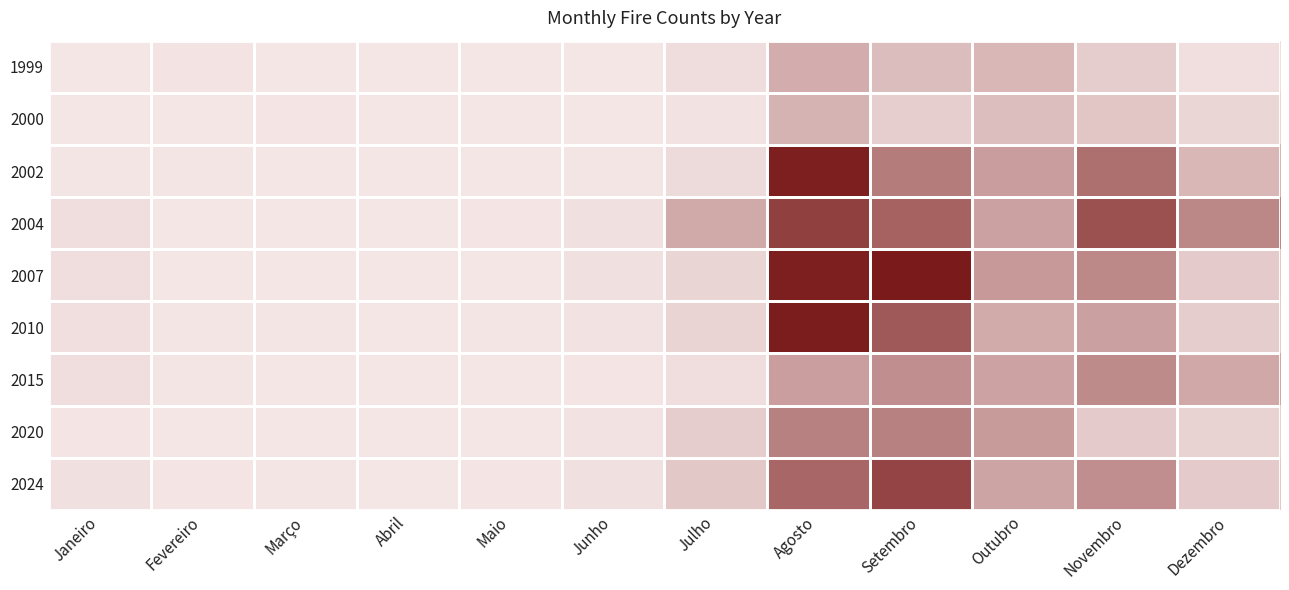

At Fevereiro, list the series in order from smallest to largest.

2000, 2004, 2007, 2020, 2015, 2002, 2010, 2024, 1999